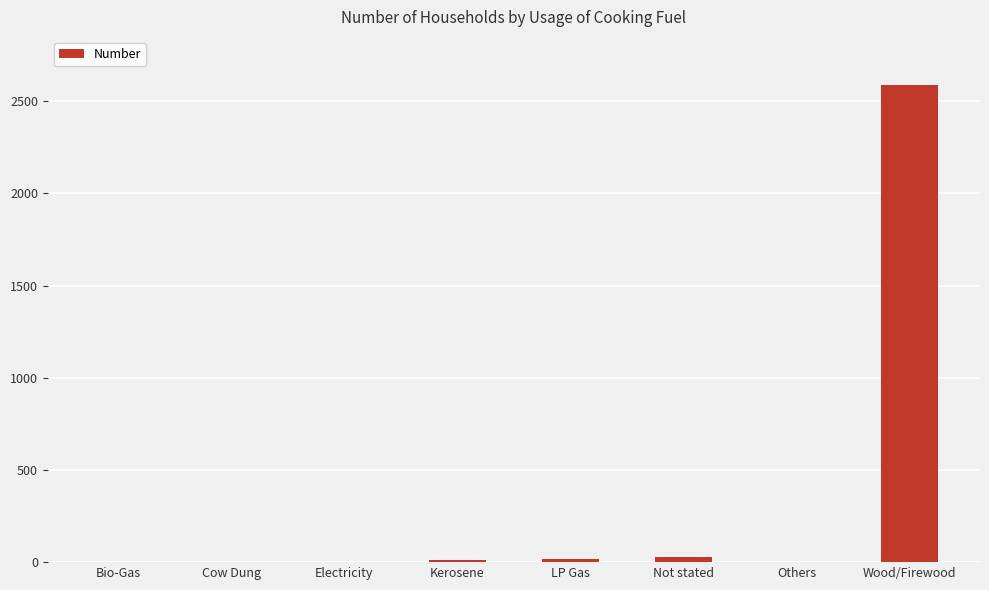

Which has a higher value, Others or Not stated?

Not stated